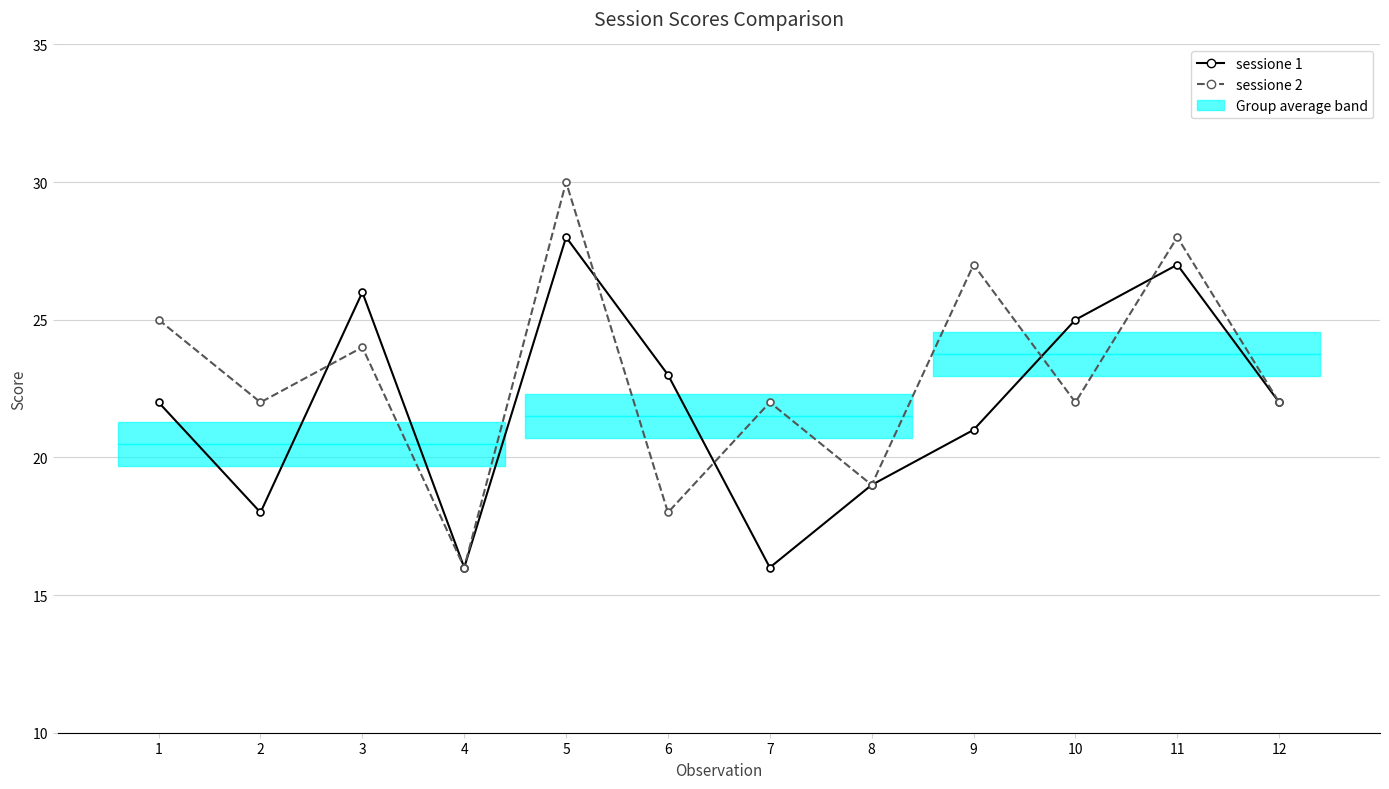

What is the difference between the highest and lowest values at 10?

3